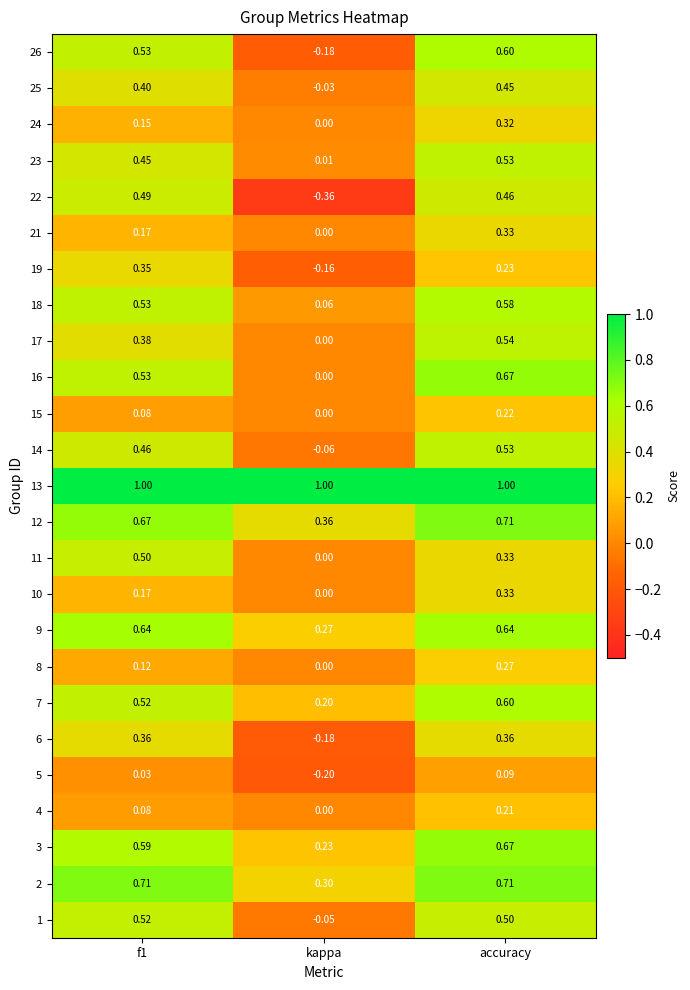

Where is 24 nearest to the value 0?

kappa